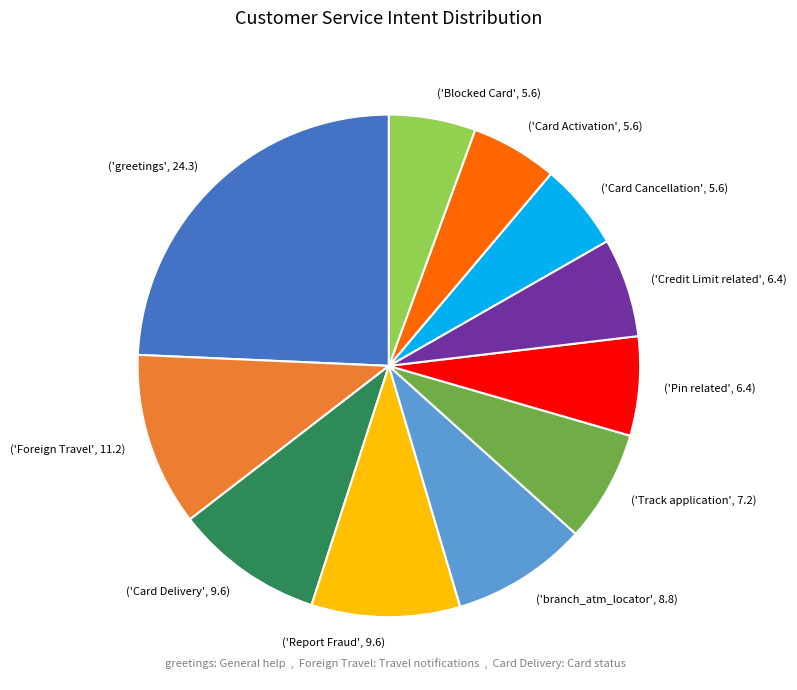

True or false: ('Pin related', 6.4) accounts for 1% of the total.

False